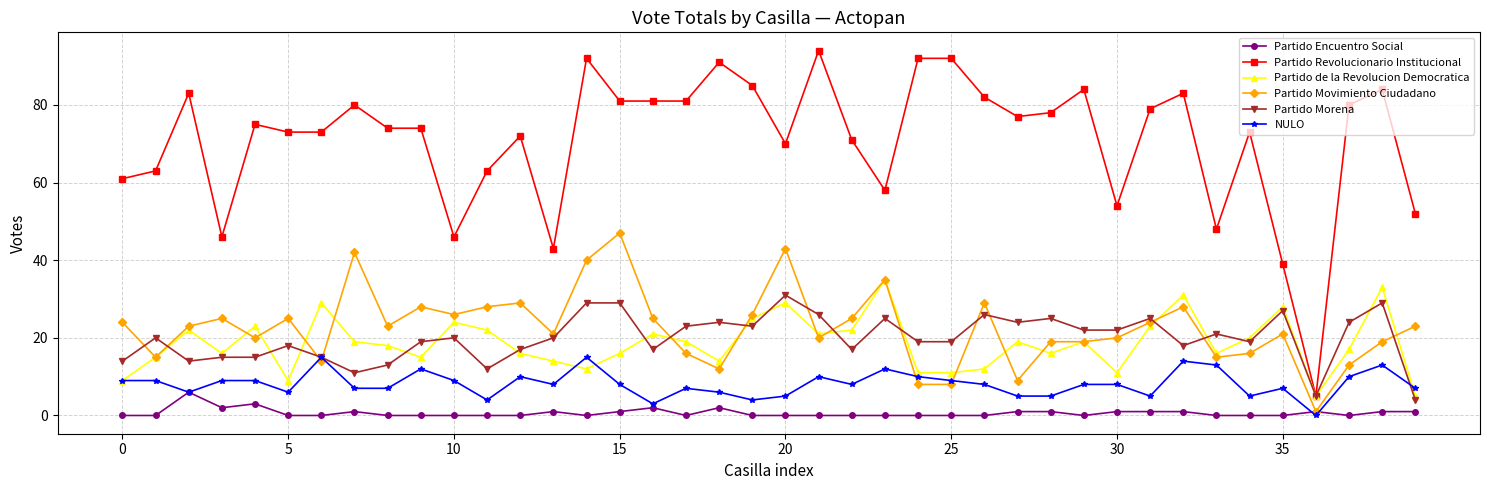

What is the value of the Partido Morena point at the 37th from the left?

5